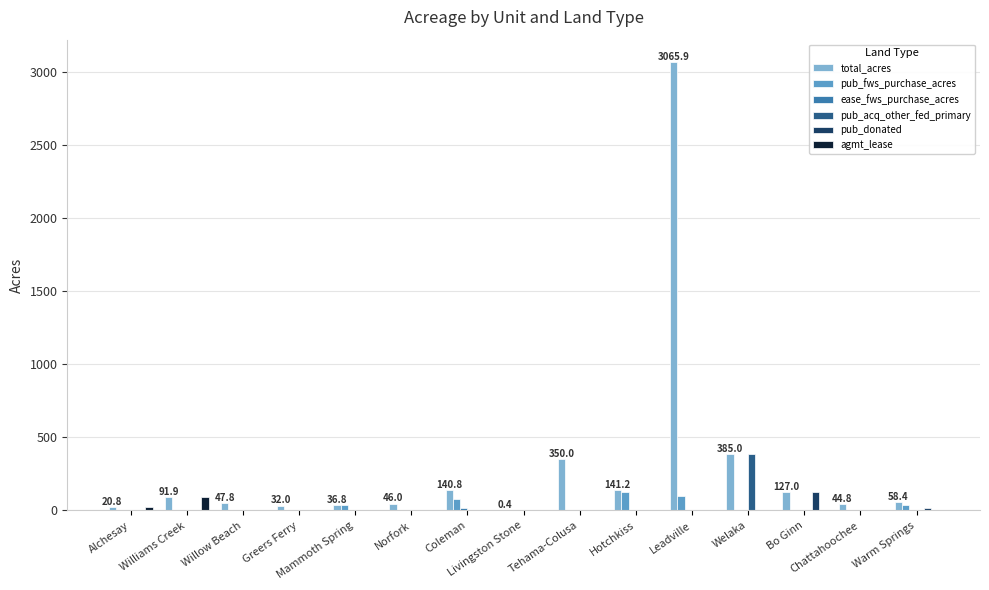

What is the maximum value shown in the chart?

3065.9